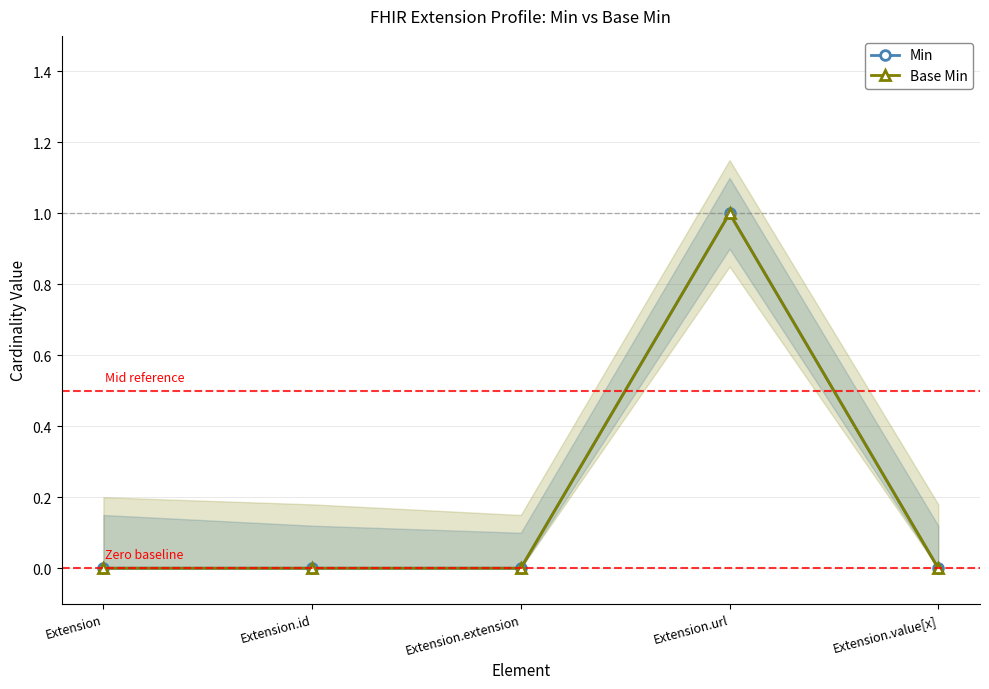

Rank the series by their maximum value, from highest to lowest.

Min, Base Min